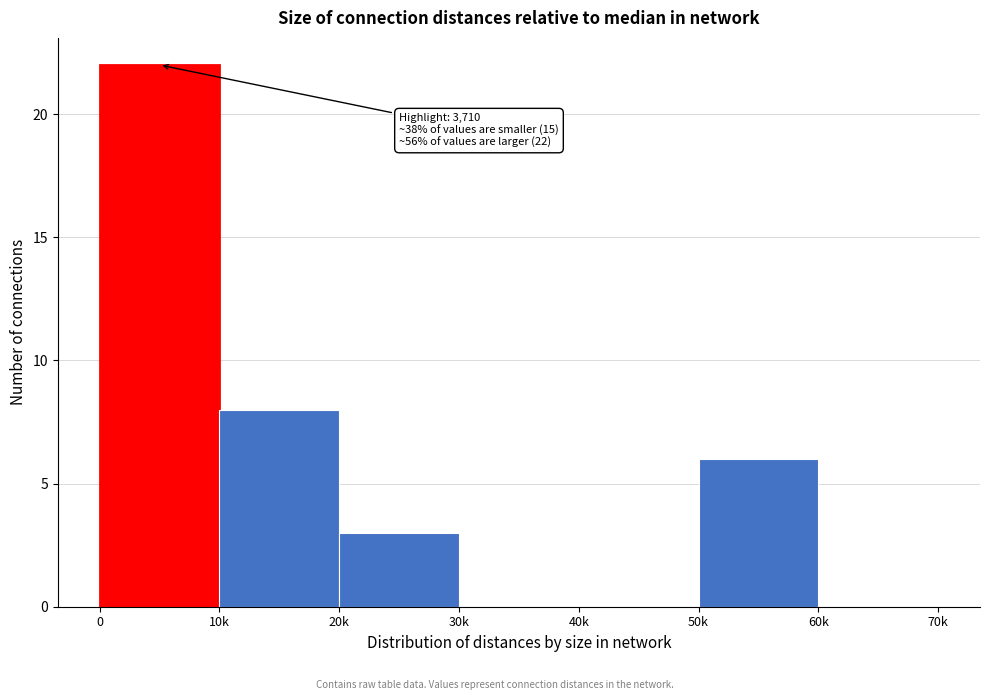

Reading left to right, transcribe all the data shown in this chart.

0=22	10k=8	20k=3	30k=0	40k=0	50k=6	60k=0